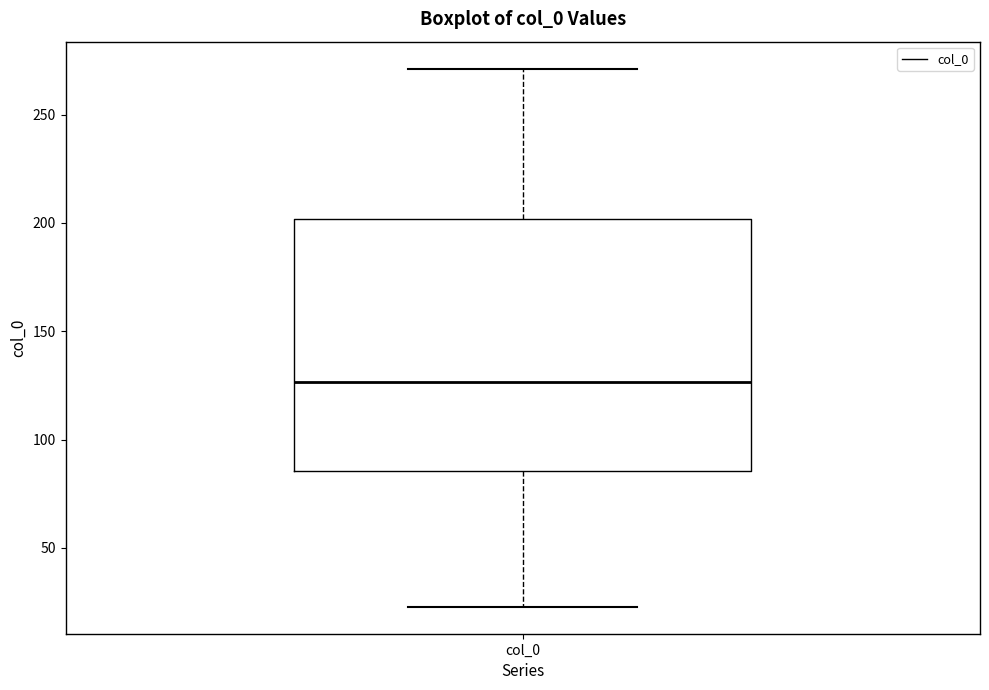

Where does the lower whisker of the box for col_0 end on the y-axis? The values are not printed on the chart, so give them approximately, as read against the axis.

25